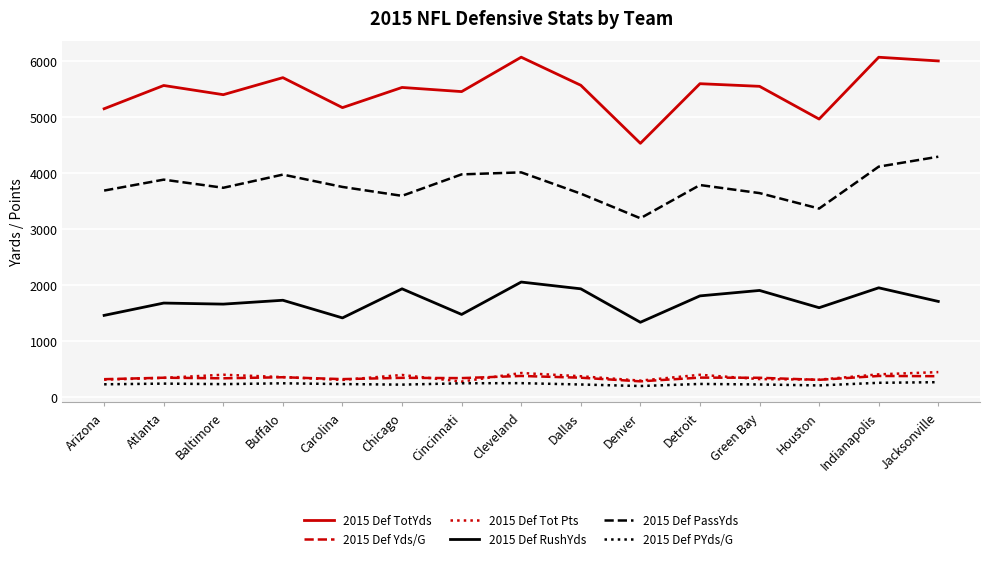

At how many categories does at least one series exceed 1019?

15